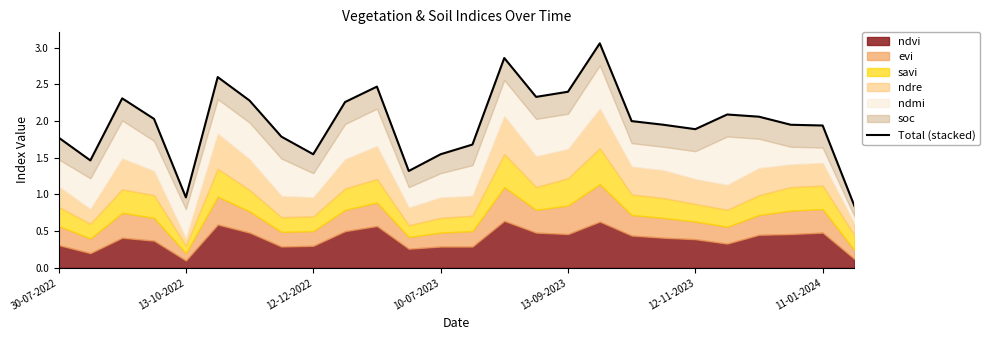

What is the value of the 17th point from the left?

2.4